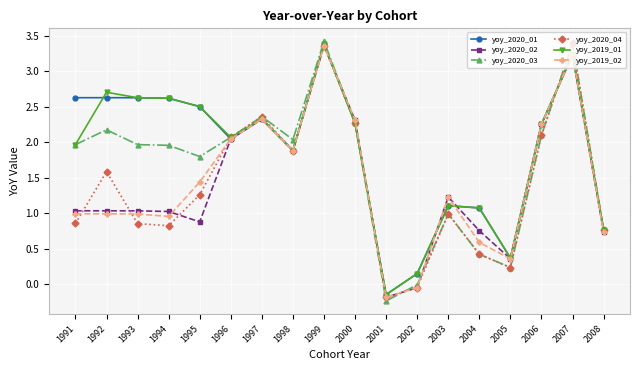

True or false: yoy_2020_03 has a value of 2.1 at 2006.

True